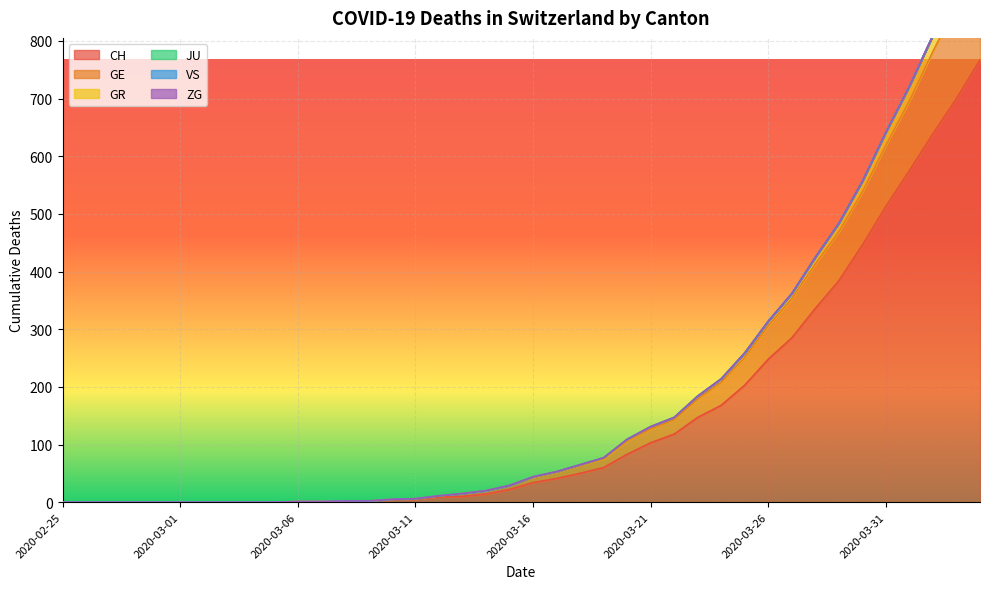

Where is CH nearest to the value 383?

2020-03-29